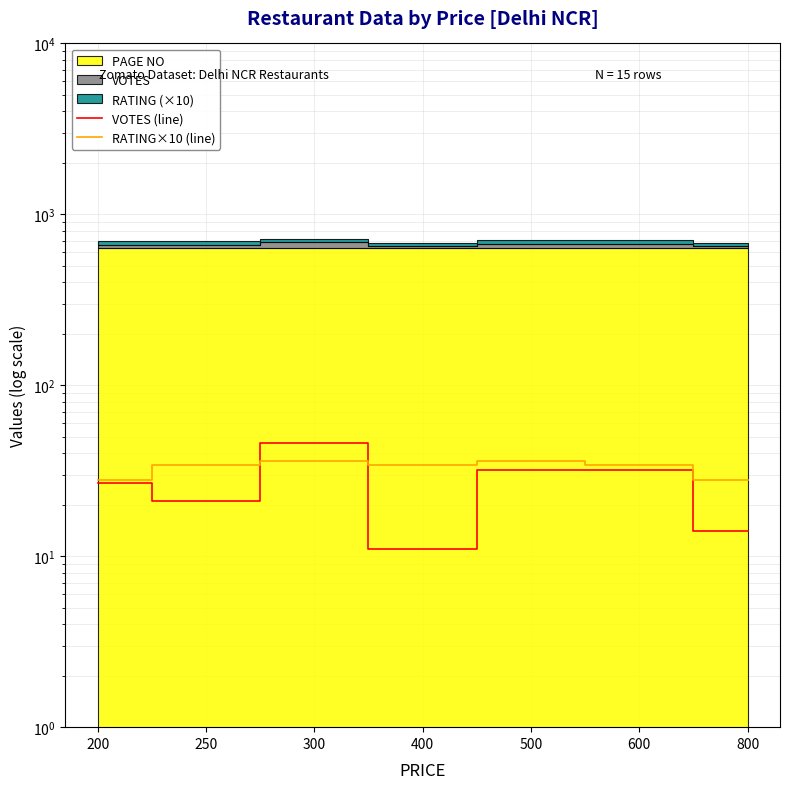

True or false: VOTES (line) has a value of 32 at 600.

True